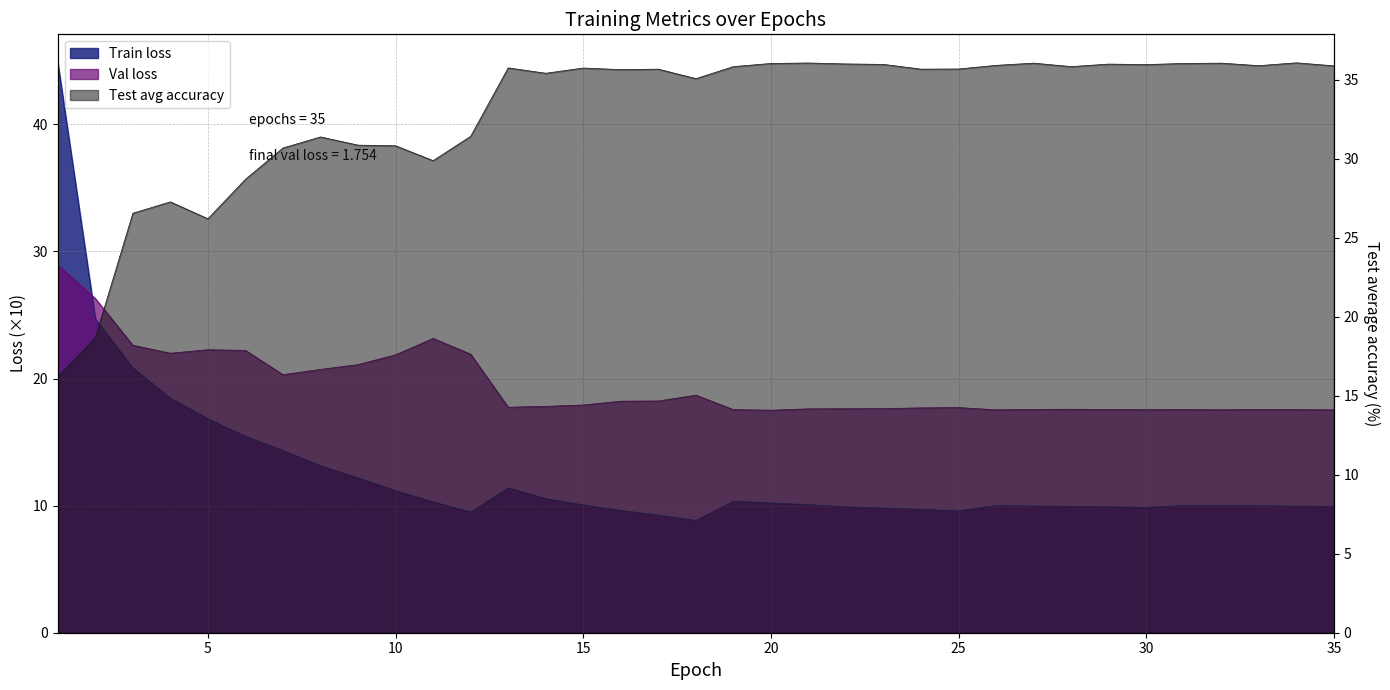

Where does the Test avg accuracy series first go above 35?

13